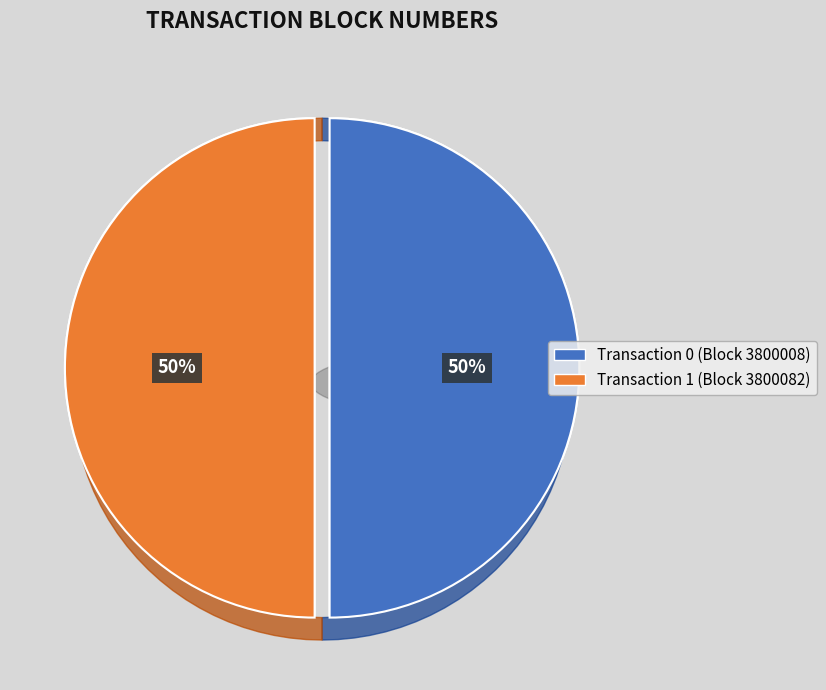

Does 0 represent more than half of the total?

No